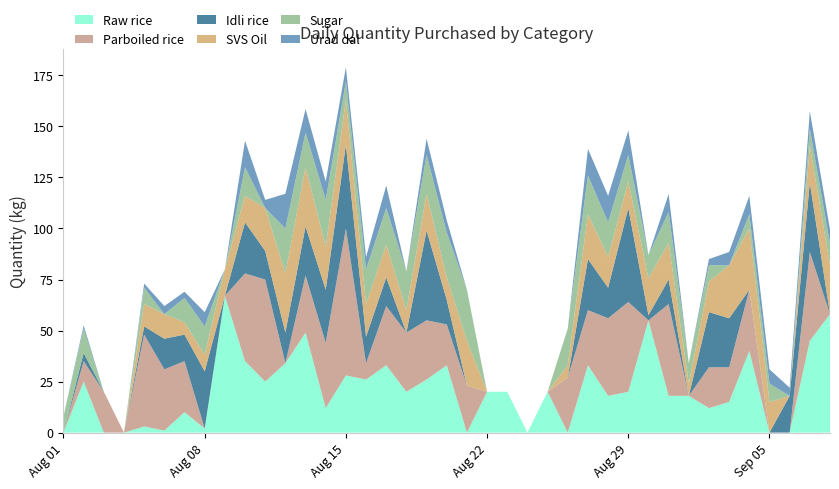

Reading left to right, list all the values displayed in this chart.

Raw rice: 0=0.0	1=25.0	2=0.0	3=0.0	4=3.0	5=1.0	6=10.0	7=2.0	8=67.0	9=35.0	10=25.0	11=34.0	12=49.0	13=12.0	14=28.0	15=26.0	16=33.0	17=20.0	18=26.0	19=33.0	20=0.0	21=20.0	22=20.0	23=0.0	24=20.0	25=0.0	26=33.0	27=18.0	28=20.0	29=55.0	30=18.0	31=18.0	32=12.0	33=15.0	34=40.0	35=0.0	36=0.0	37=45.0	38=58.0
Parboiled rice: 0=0.0	1=10.0	2=20.0	3=0.0	4=45.0	5=30.0	6=25.0	7=0.0	8=0.0	9=43.0	10=50.0	11=0.0	12=28.0	13=32.0	14=72.0	15=8.0	16=29.0	17=29.0	18=29.0	19=20.0	20=23.0	21=0.0	22=0.0	23=0.0	24=0.0	25=27.0	26=27.0	27=38.0	28=44.0	29=0.0	30=45.0	31=0.0	32=20.0	33=17.0	34=30.0	35=0.0	36=0.0	37=43.5	38=0.0
Idli rice: 0=0.0	1=4.0	2=0.0	3=0.0	4=4.0	5=15.0	6=13.0	7=28.0	8=0.0	9=25.0	10=14.0	11=15.0	12=24.0	13=26.0	14=41.0	15=13.0	16=14.0	17=0.0	18=44.0	19=12.0	20=0.0	21=0.0	22=0.0	23=0.0	24=0.0	25=0.0	26=25.0	27=15.0	28=46.0	29=2.5	30=12.0	31=0.0	32=27.0	33=24.0	34=0.0	35=0.0	36=18.0	37=34.0	38=0.0
SVS Oil: 0=0.0	1=0.0	2=0.0	3=0.0	4=11.0	5=12.0	6=6.0	7=8.0	8=13.0	9=13.0	10=21.0	11=29.0	12=29.0	13=21.0	14=22.0	15=16.0	16=16.0	17=11.0	18=18.0	19=11.0	20=22.0	21=0.0	22=0.0	23=0.0	24=0.0	25=6.0	26=22.0	27=15.0	28=13.0	29=18.0	30=18.0	31=6.0	32=15.0	33=26.0	34=30.0	35=15.0	36=0.0	37=18.0	38=24.0
Sugar: 0=8.0	1=12.0	2=0.0	3=0.0	4=8.0	5=0.0	6=12.0	7=14.0	8=0.0	9=14.0	10=0.0	11=22.0	12=17.0	13=23.0	14=9.0	15=17.0	16=18.0	17=19.0	18=19.0	19=22.0	20=25.0	21=0.0	22=0.0	23=0.0	24=0.0	25=18.0	26=19.0	27=17.0	28=13.0	29=11.5	30=15.0	31=10.0	32=8.0	33=0.0	34=7.0	35=9.0	36=0.0	37=8.5	38=10.5
Urad dal: 0=0.0	1=1.5	2=0.0	3=0.0	4=2.0	5=4.0	6=3.0	7=7.0	8=0.0	9=13.0	10=4.0	11=17.0	12=11.5	13=9.0	14=7.0	15=6.0	16=11.0	17=0.0	18=8.0	19=6.0	20=0.0	21=0.0	22=0.0	23=0.0	24=0.0	25=0.0	26=13.0	27=13.0	28=12.0	29=0.0	30=8.8	31=0.0	32=3.0	33=6.5	34=9.0	35=7.0	36=4.0	37=8.5	38=7.0